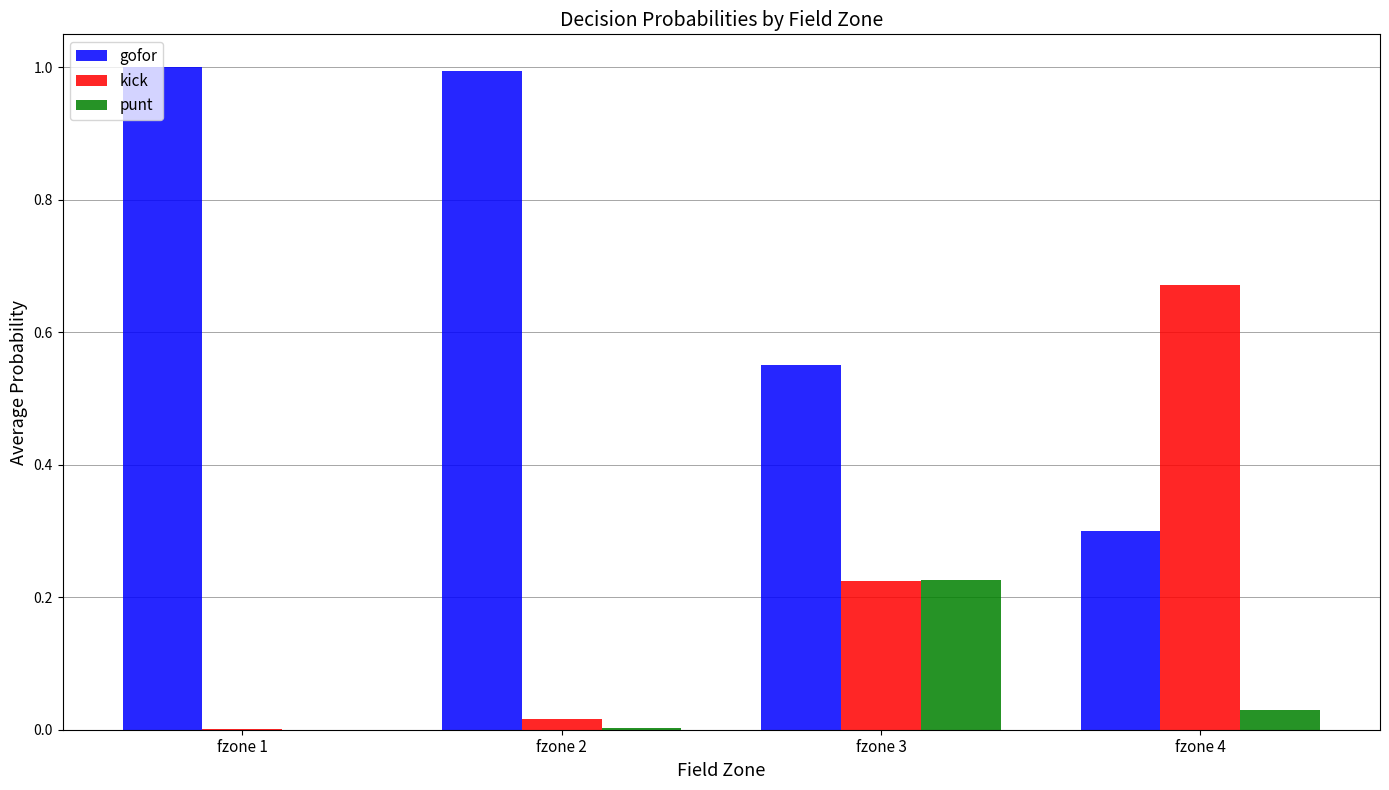

What is the sum of all kick values?

0.9